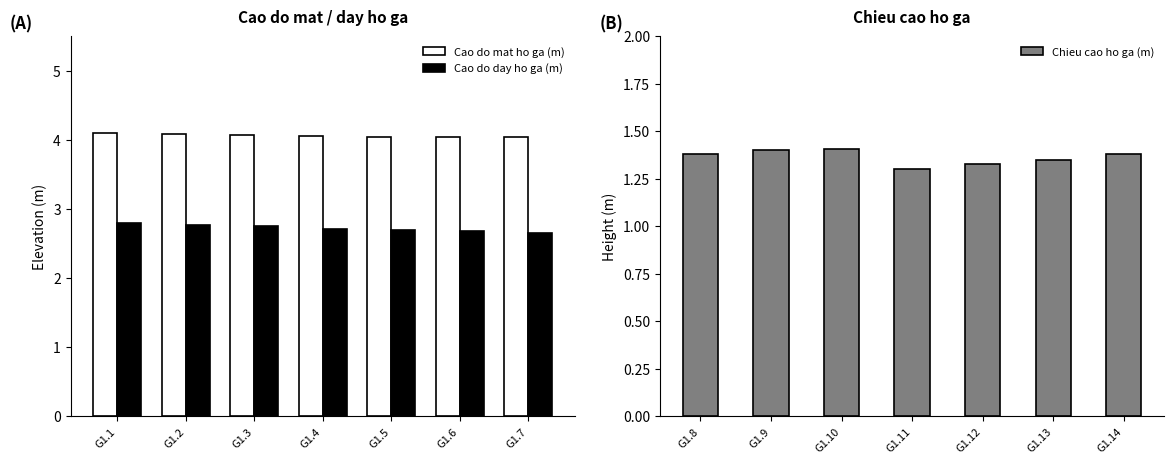

What is the value of the Cao do day ho ga (m) bar at the 2nd from the left?

2.8